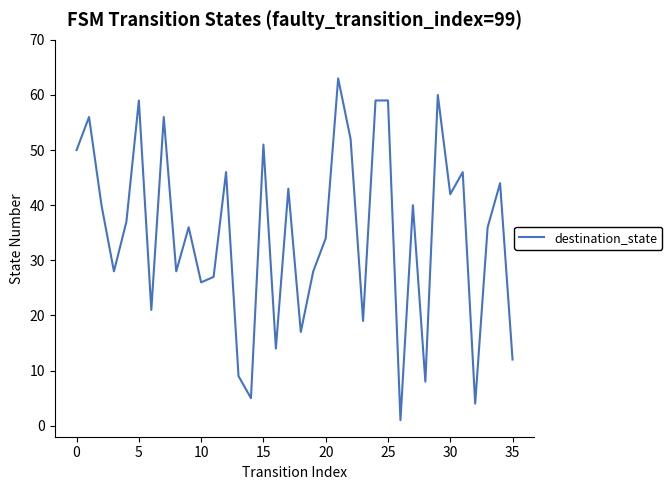

Does the chart have visible grid lines?

No